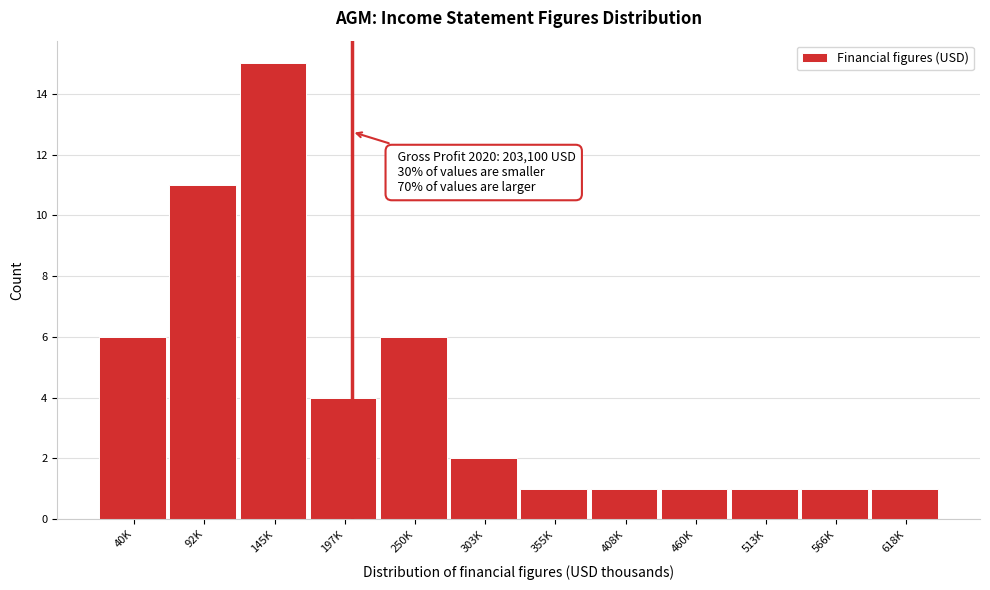

Reading left to right, what are all the values shown in this chart?

40K=6	92K=11	145K=15	197K=4	250K=6	303K=2	355K=1	408K=1	460K=1	513K=1	566K=1	618K=1